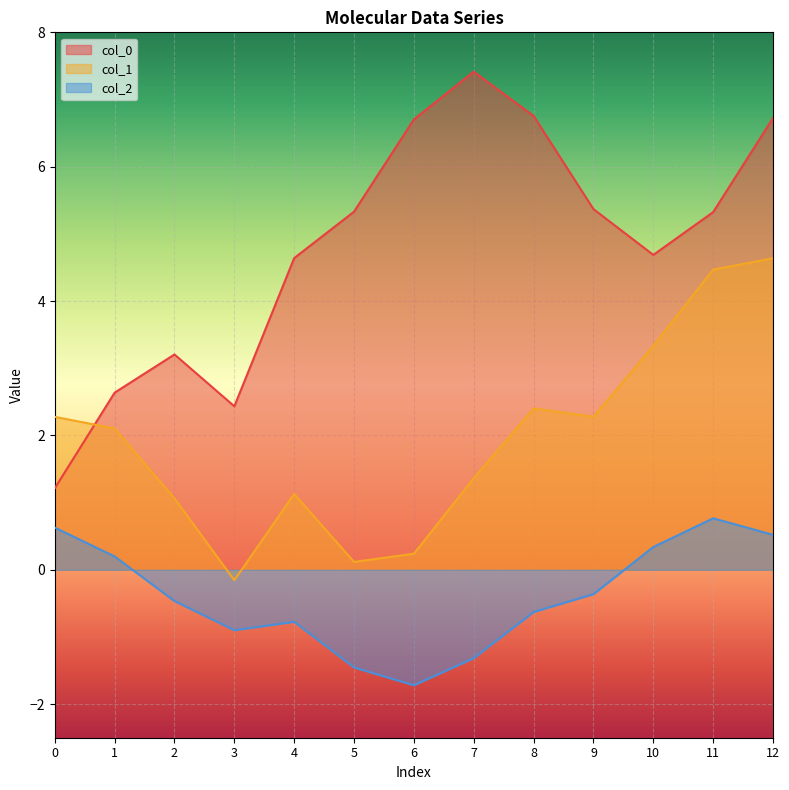

Count the number of categories in the chart.

13